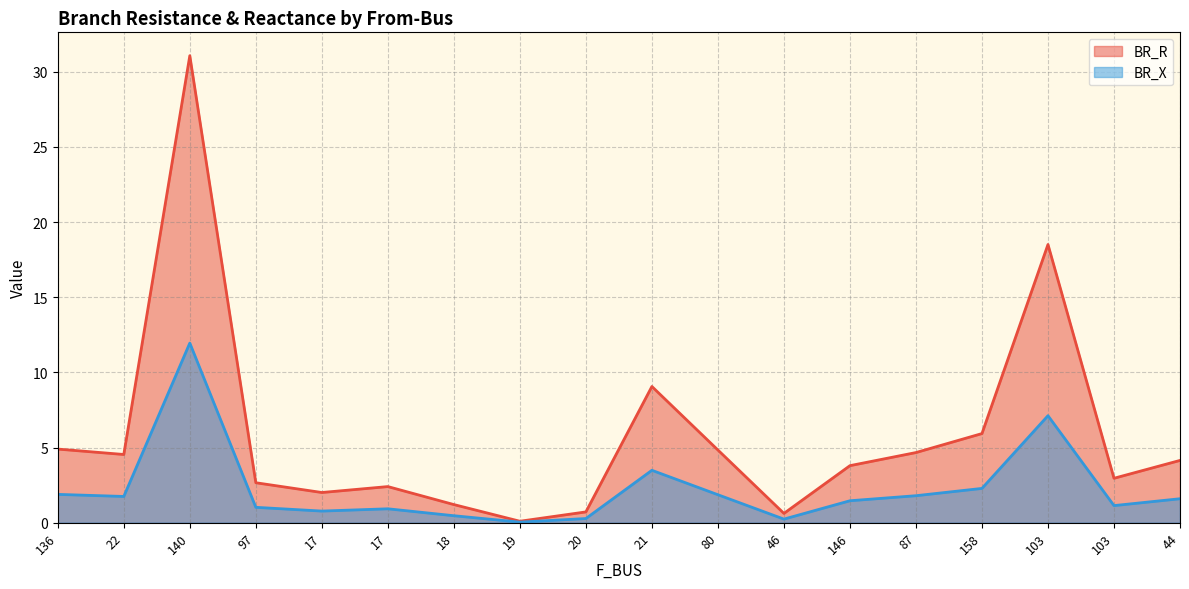

What is the difference between the highest and lowest values at 18?

0.7